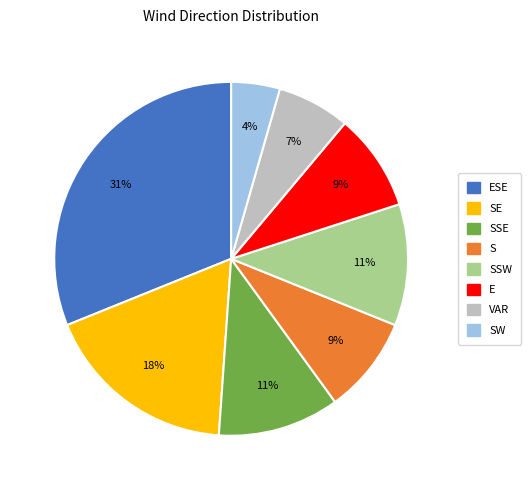

To the nearest percent, what is the average slice percentage?

12%